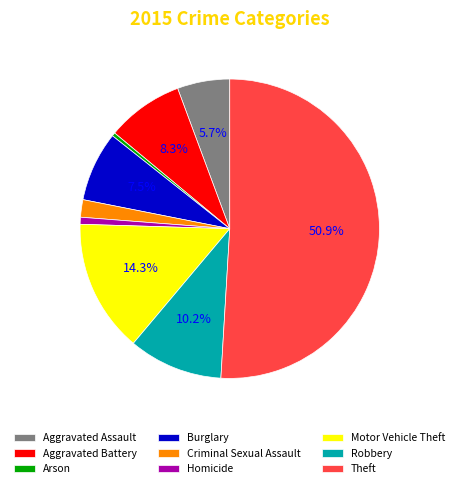

What is the largest slice in the pie chart?

Theft